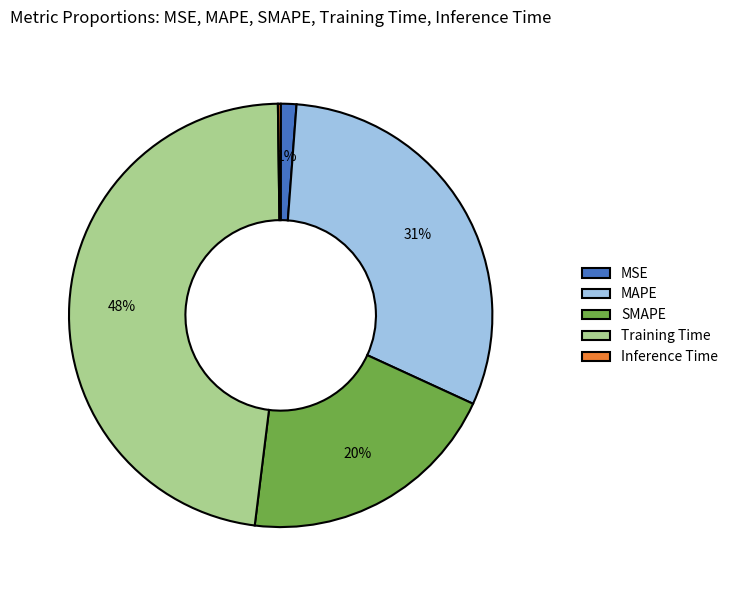

To the nearest percent, what is the average slice percentage?

20%